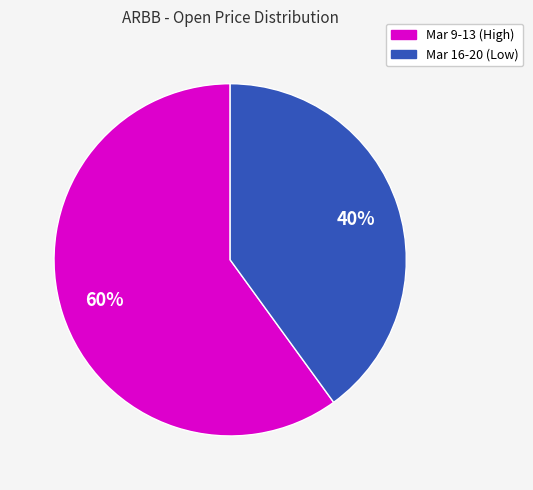

To the nearest percent, what is the average slice percentage?

50%